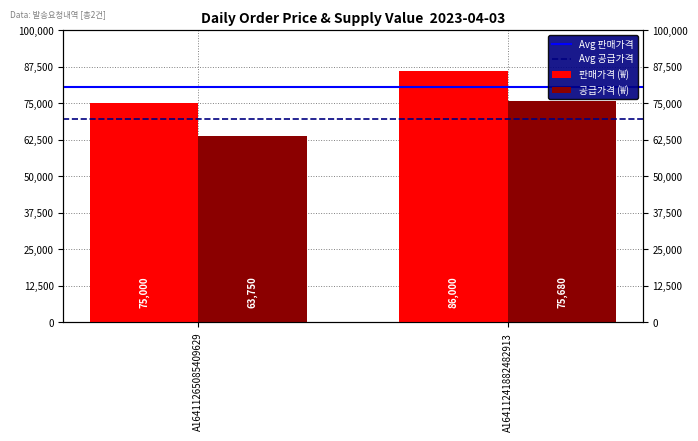

Is it true that 공급가격 (₩) equals 131620 at A16411241882482913?

False